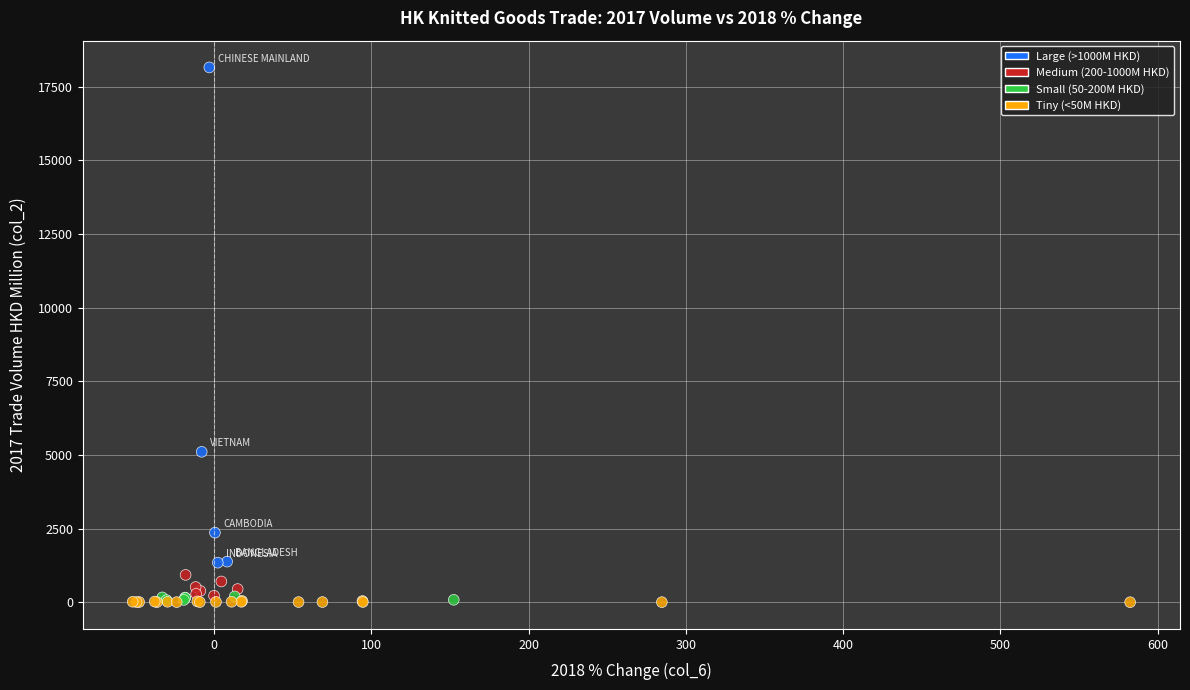

What Y value in the scatter plot is closest to 9078?

5106.8